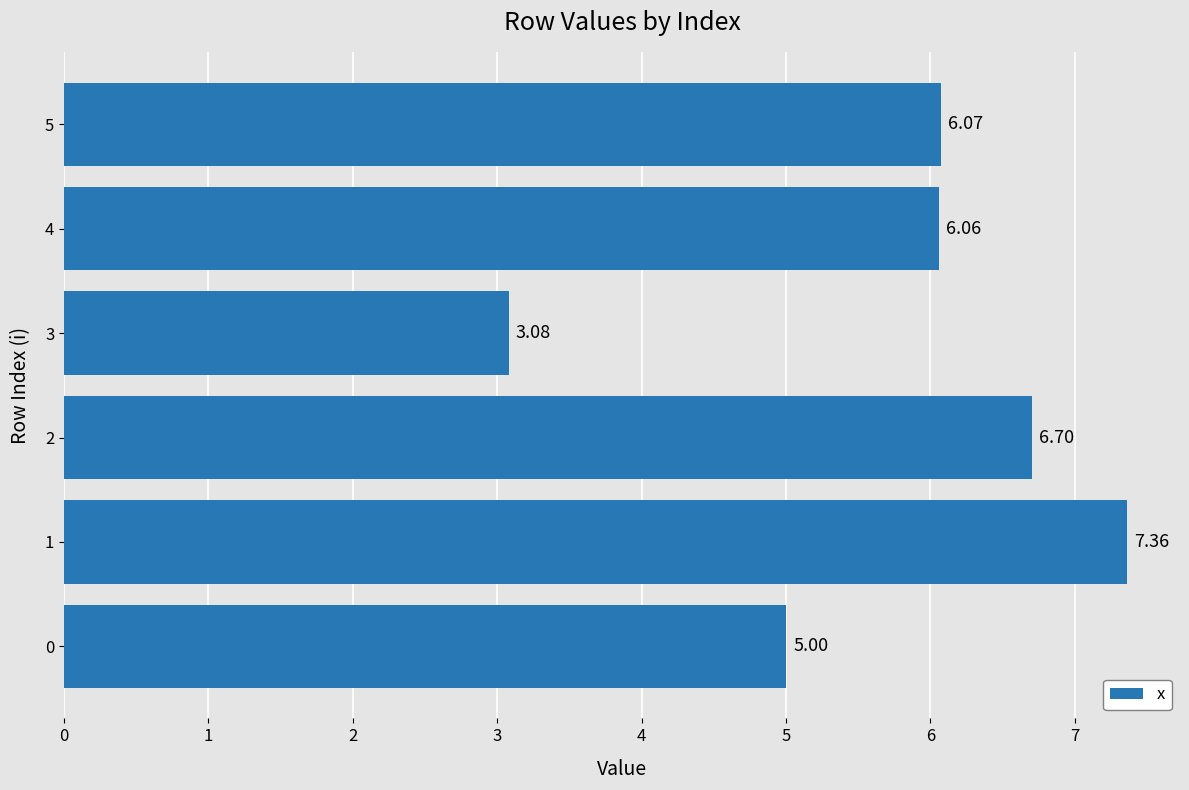

List the labels in order of value, largest first.

1, 2, 5, 4, 0, 3